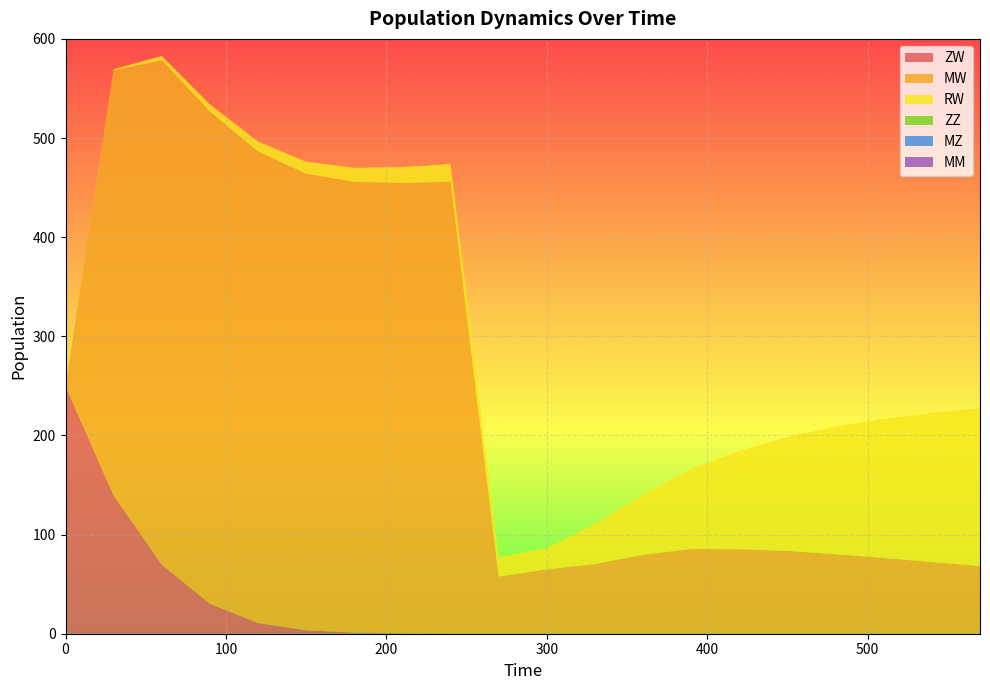

Reading right to left, what are all the values shown in this chart?

ZW: 0.0	0.0	0.0	0.0	0.0	0.0	0.0	0.0	0.0	0.0	0.1	0.1	0.4	1.1	3.5	10.8	30.2	69.8	139.5	250.0
MW: 68.2	72.3	76.3	80.2	83.5	85.2	85.4	79.6	70.2	64.8	57.6	455.7	454.2	454.6	460.4	475.5	496.5	508.4	428.5	0.0
RW: 159.1	150.4	140.3	128.6	114.9	99.2	80.6	60.8	40.7	21.6	19.3	17.8	16.1	14.2	12.2	10.0	7.4	4.6	1.4	0.0
ZZ: 0.0	0.0	0.0	0.0	0.0	0.0	0.0	0.0	0.0	0.0	0.0	0.0	0.0	0.0	0.0	0.0	0.0	0.0	0.0	0.0
MZ: 0.0	0.0	0.0	0.0	0.0	0.0	0.0	0.0	0.0	0.0	0.0	0.0	0.0	0.0	0.0	0.0	0.0	0.0	0.0	0.0
MM: 0.0	0.0	0.0	0.0	0.0	0.0	0.0	0.0	0.0	0.0	0.0	0.0	0.0	0.0	0.0	0.0	0.0	0.0	0.0	0.0